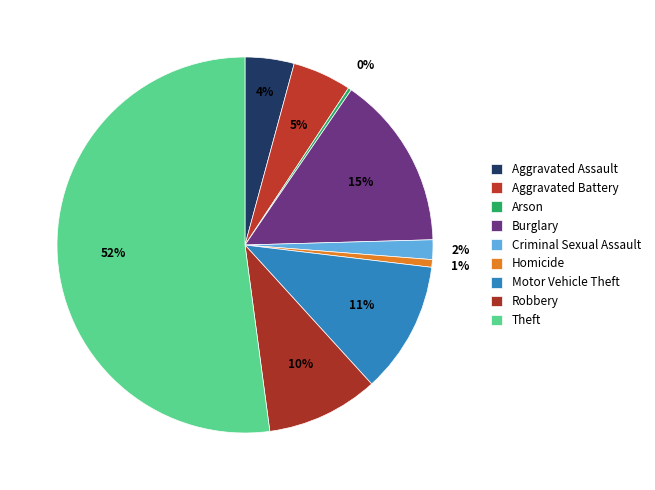

How many segments does this pie chart have?

9